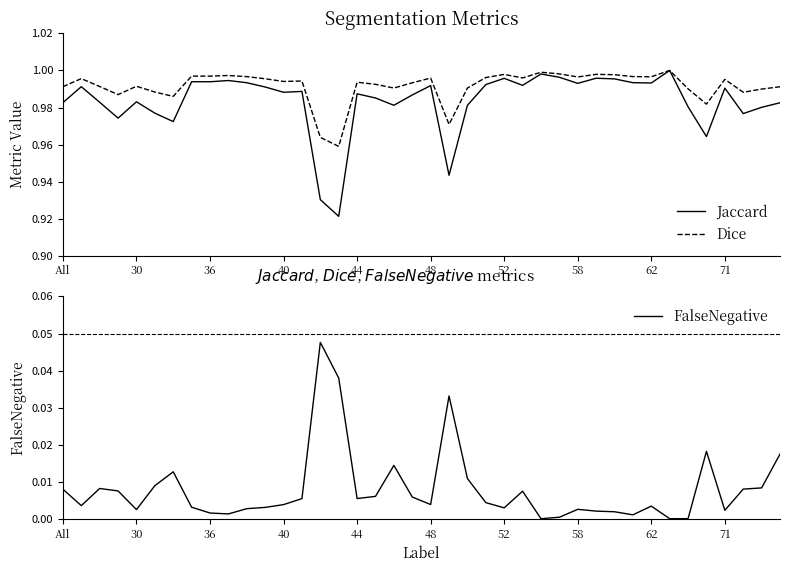

Rank the series by their maximum value, from lowest to highest.

FalseNegative, Jaccard, Dice